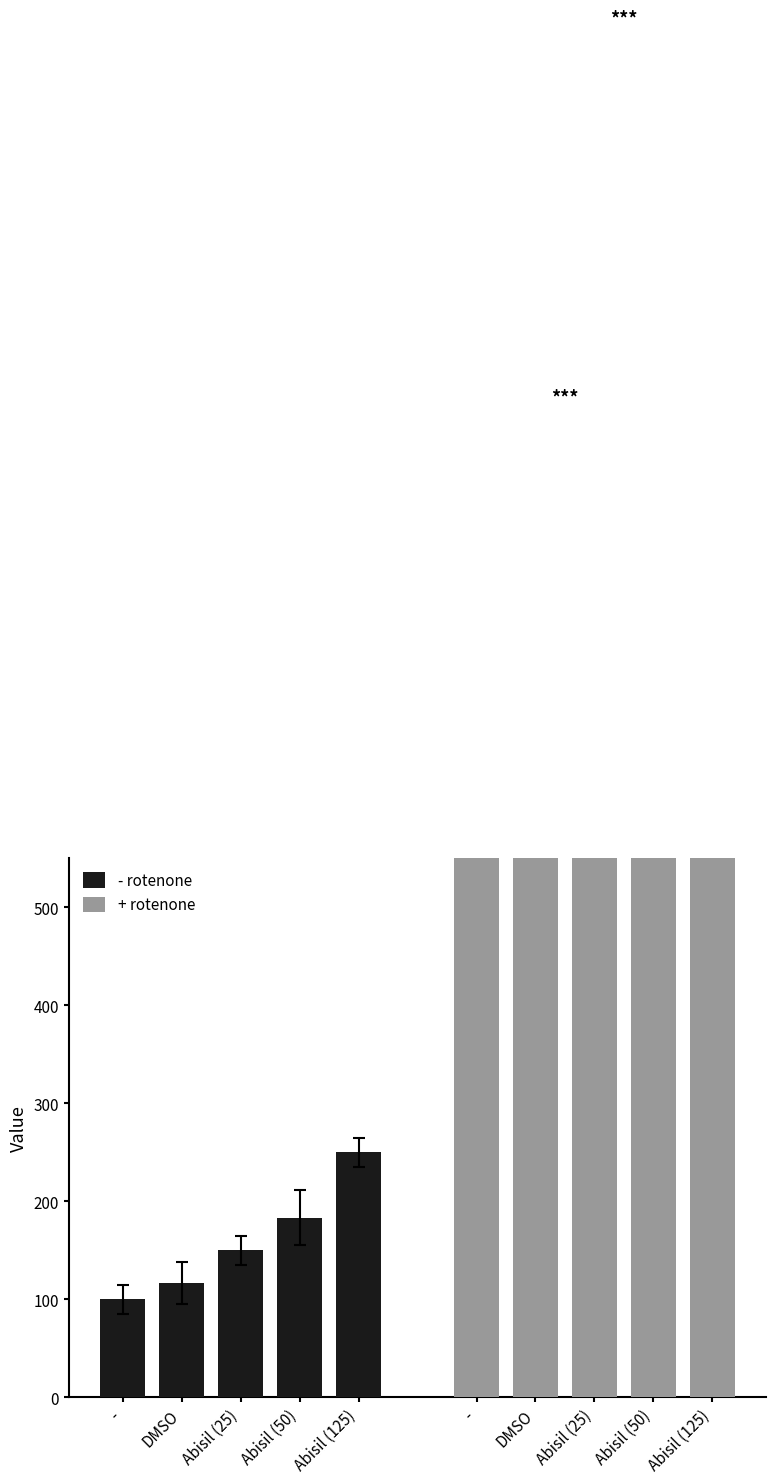

What is the difference between the maximum and second lowest values in the + rotenone series?

390.0